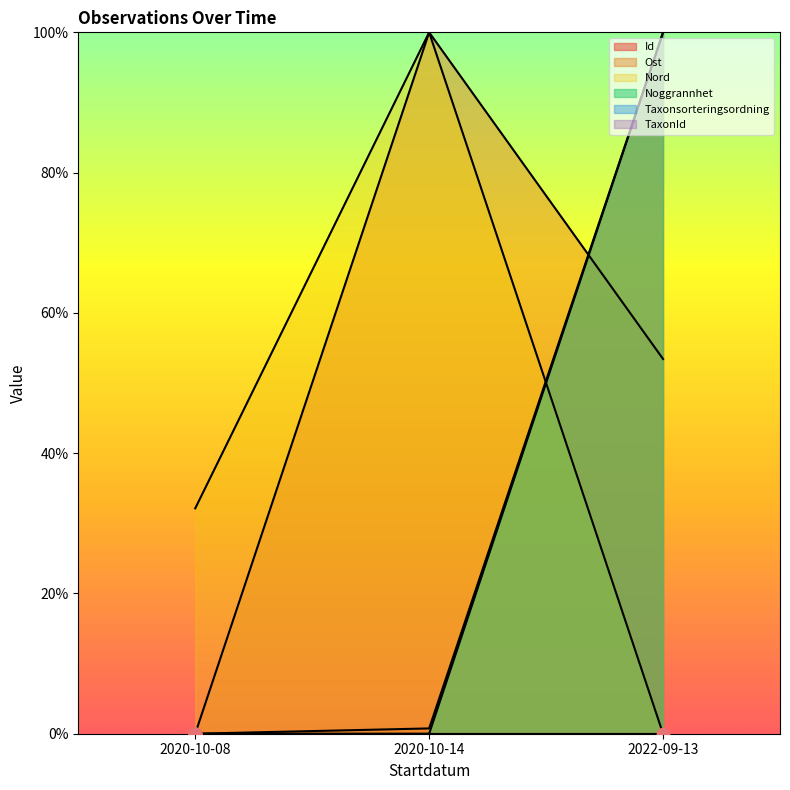

What is the total value across all series at 2020-10-14?

200.8